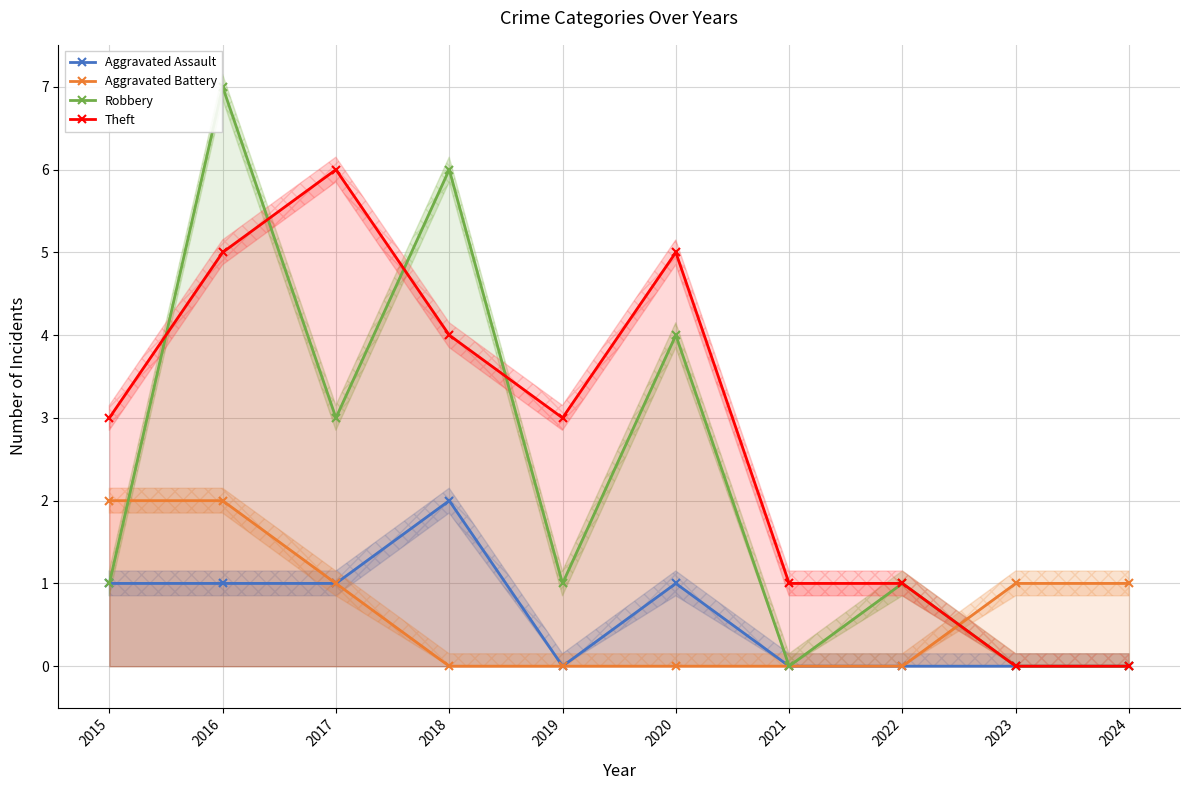

Which series has the largest total across all categories?

Theft